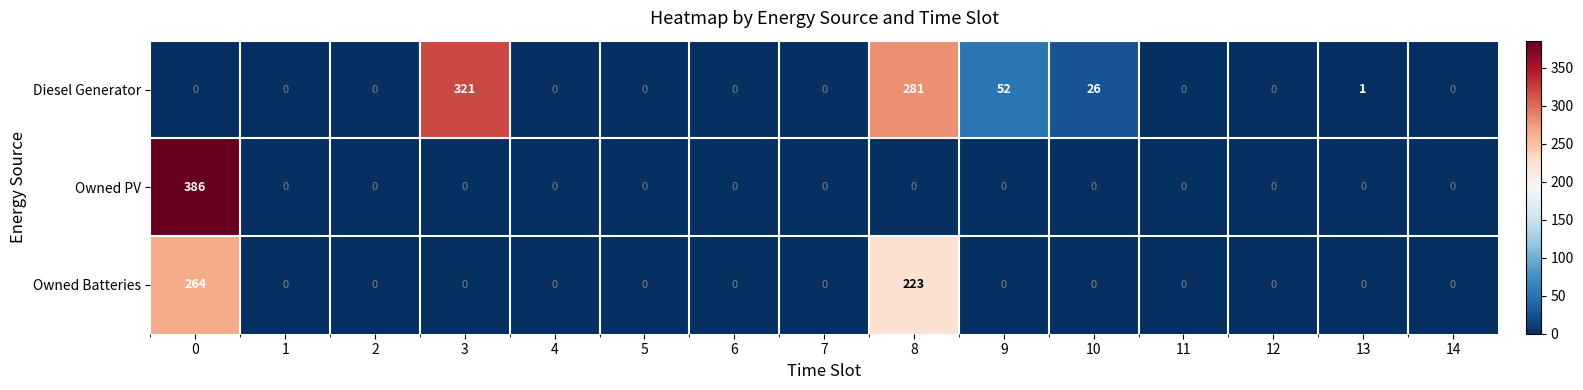

What is the sum of all Diesel Generator values?

681